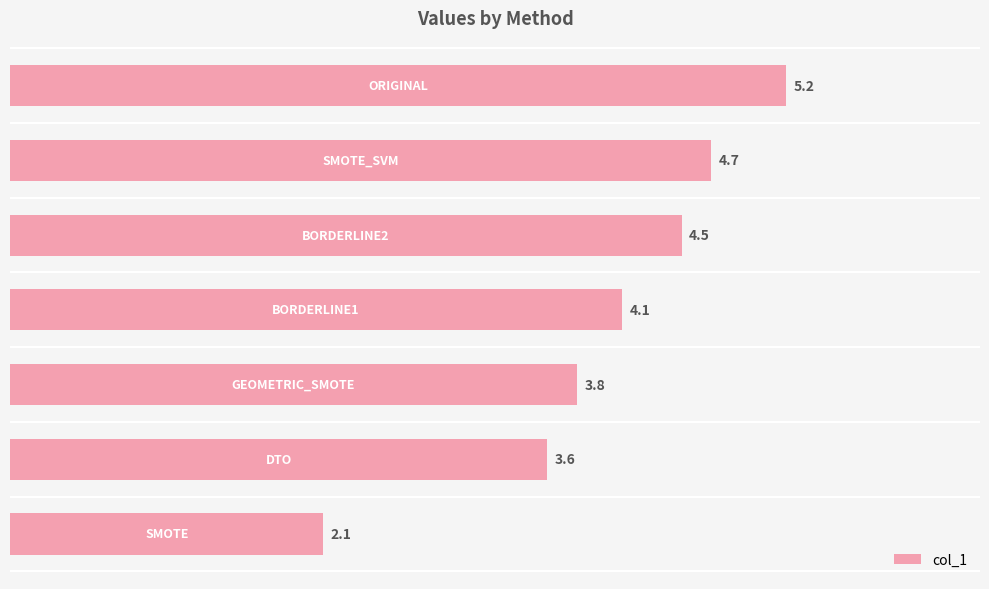

What is the maximum value shown in the chart?

5.2